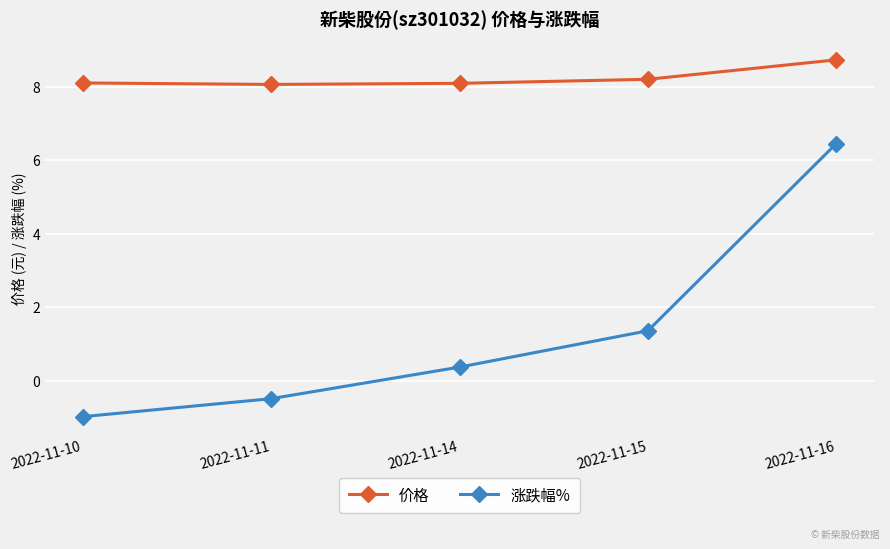

Reading left to right, what are all the values shown in this chart?

价格: 8.1	8.1	8.1	8.2	8.7
涨跌幅%: -1.0	-0.5	0.4	1.4	6.5